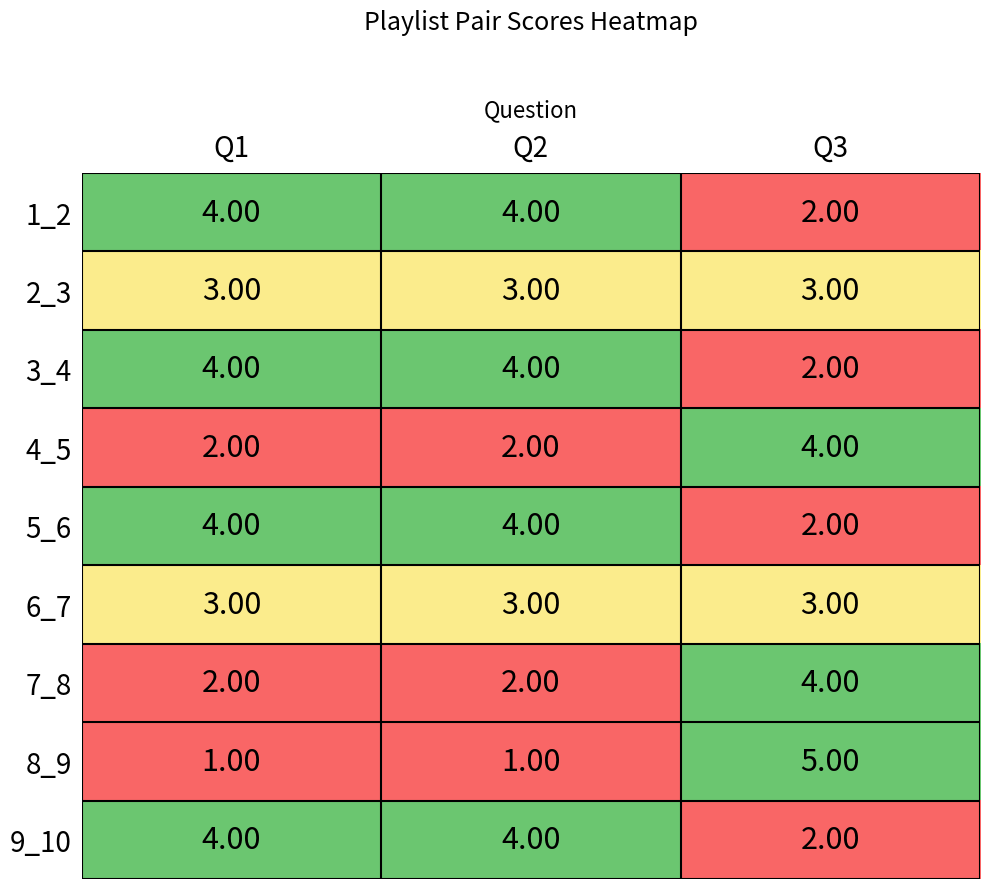

At how many categories does at least one series exceed 3?

3